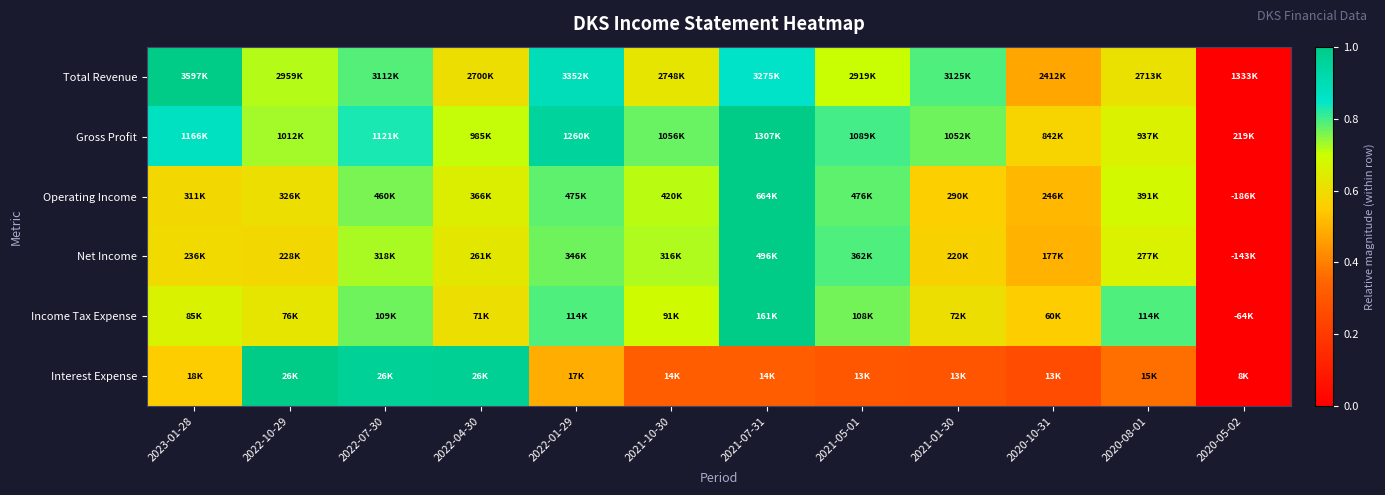

Reading left to right, list all the values displayed in this chart.

Total Revenue: 2023-01-28=1.0	2022-10-29=0.7	2022-07-30=0.8	2022-04-30=0.6	2022-01-29=0.9	2021-10-30=0.6	2021-07-31=0.9	2021-05-01=0.7	2021-01-30=0.8	2020-10-31=0.5	2020-08-01=0.6	2020-05-02=0.0
Gross Profit: 2023-01-28=0.9	2022-10-29=0.7	2022-07-30=0.8	2022-04-30=0.7	2022-01-29=1.0	2021-10-30=0.8	2021-07-31=1.0	2021-05-01=0.8	2021-01-30=0.8	2020-10-31=0.6	2020-08-01=0.7	2020-05-02=0.0
Operating Income: 2023-01-28=0.6	2022-10-29=0.6	2022-07-30=0.8	2022-04-30=0.7	2022-01-29=0.8	2021-10-30=0.7	2021-07-31=1.0	2021-05-01=0.8	2021-01-30=0.6	2020-10-31=0.5	2020-08-01=0.7	2020-05-02=0.0
Net Income: 2023-01-28=0.6	2022-10-29=0.6	2022-07-30=0.7	2022-04-30=0.6	2022-01-29=0.8	2021-10-30=0.7	2021-07-31=1.0	2021-05-01=0.8	2021-01-30=0.6	2020-10-31=0.5	2020-08-01=0.7	2020-05-02=0.0
Income Tax Expense: 2023-01-28=0.7	2022-10-29=0.6	2022-07-30=0.8	2022-04-30=0.6	2022-01-29=0.8	2021-10-30=0.7	2021-07-31=1.0	2021-05-01=0.8	2021-01-30=0.6	2020-10-31=0.6	2020-08-01=0.8	2020-05-02=0.0
Interest Expense: 2023-01-28=0.6	2022-10-29=1.0	2022-07-30=1.0	2022-04-30=1.0	2022-01-29=0.5	2021-10-30=0.3	2021-07-31=0.3	2021-05-01=0.3	2021-01-30=0.3	2020-10-31=0.3	2020-08-01=0.4	2020-05-02=0.0